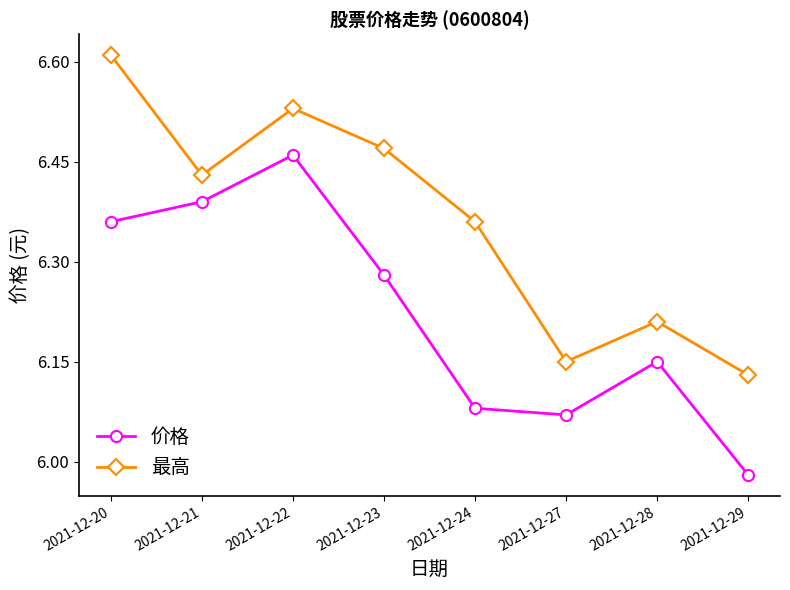

What are all the series names shown in the legend?

价格, 最高